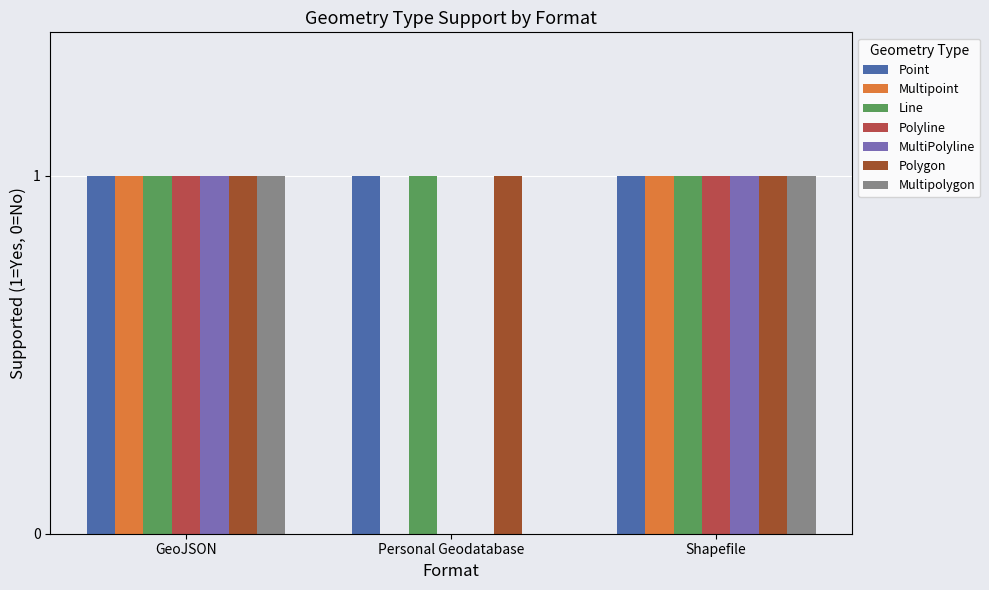

Does the chart contain stacked bars?

No